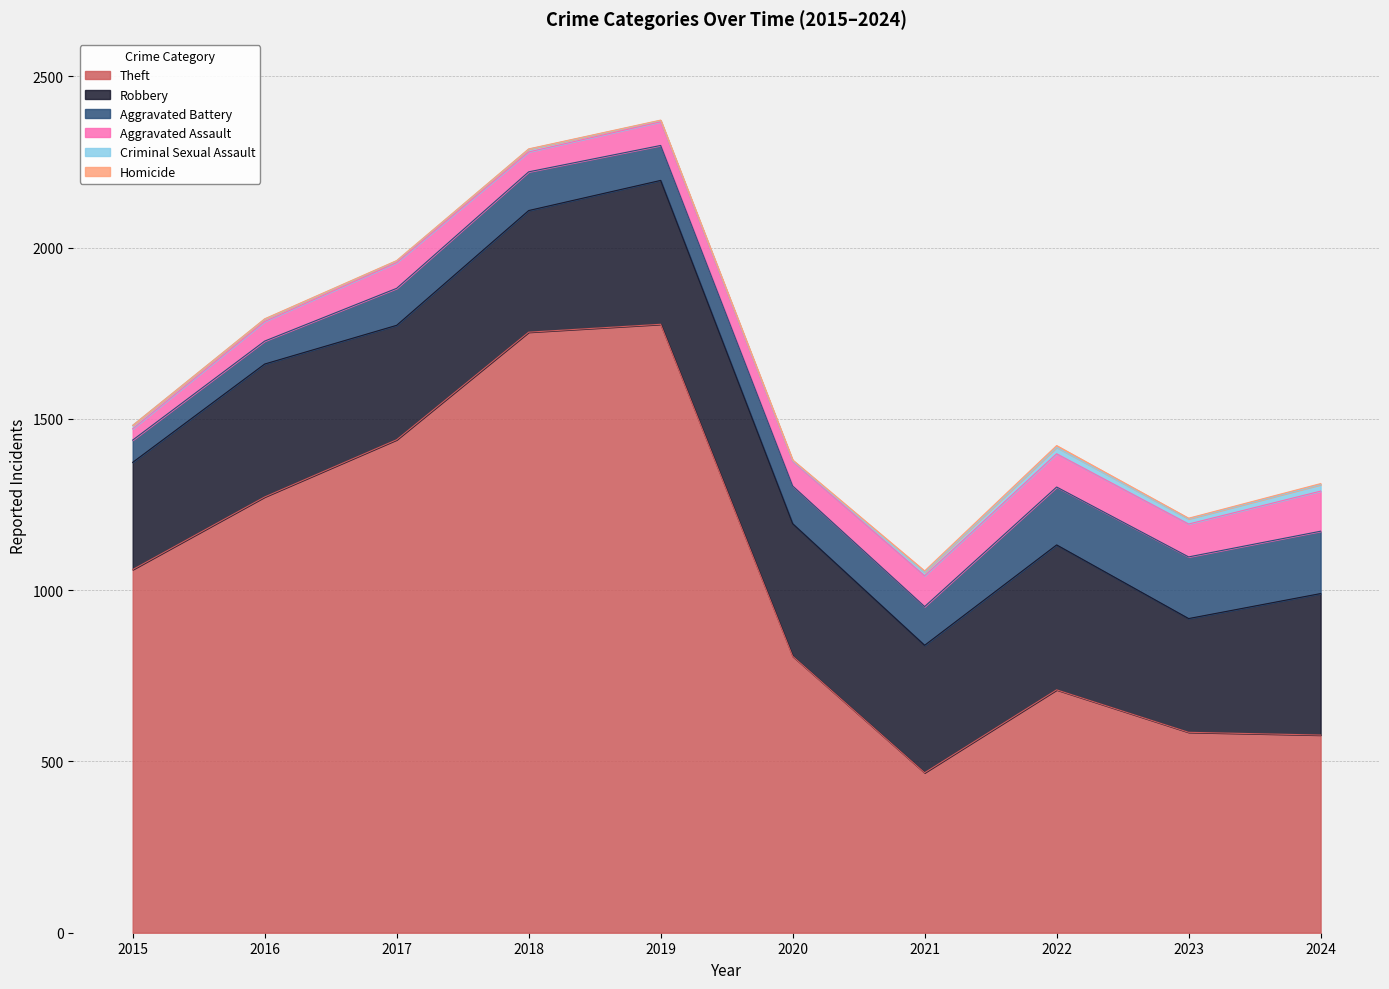

In Homicide, how many points are higher than both neighbors (excluding endpoints)?

1